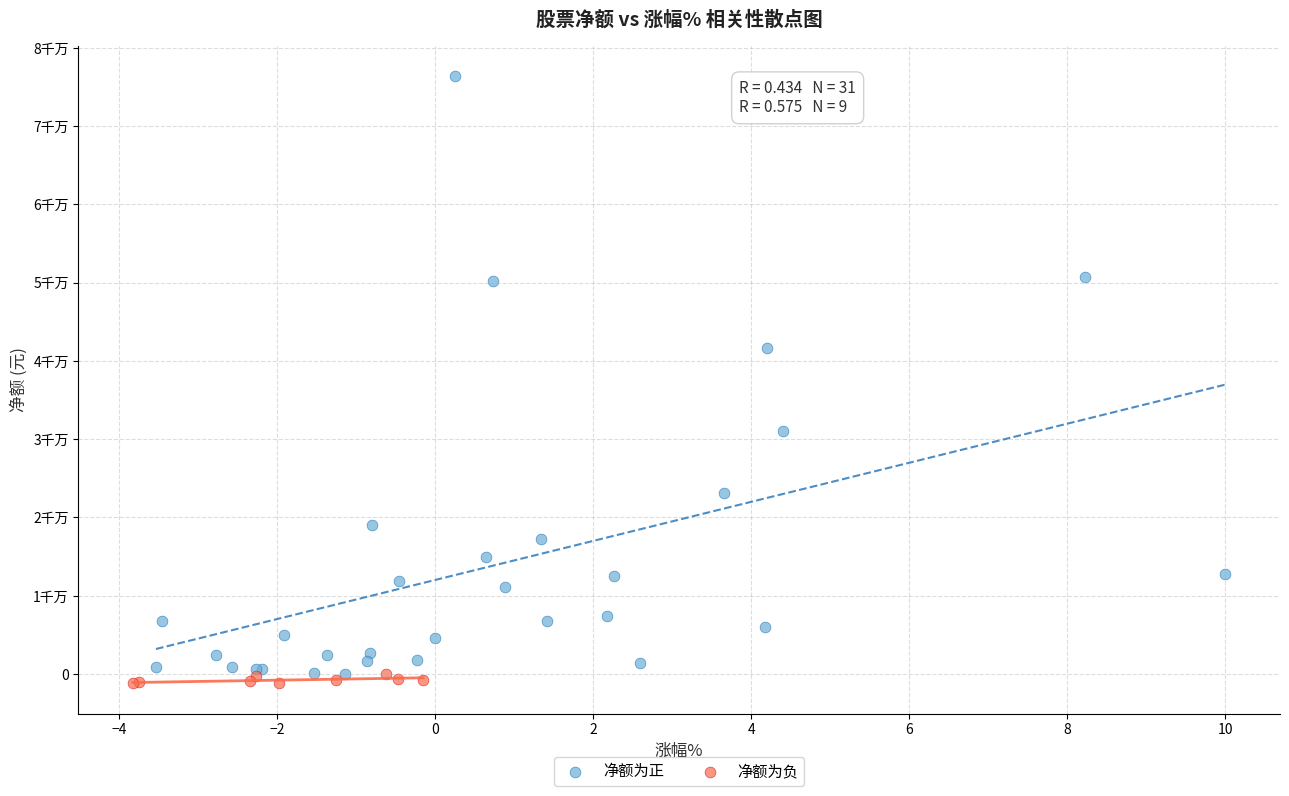

Which series reaches the minimum Y coordinate?

净额为负